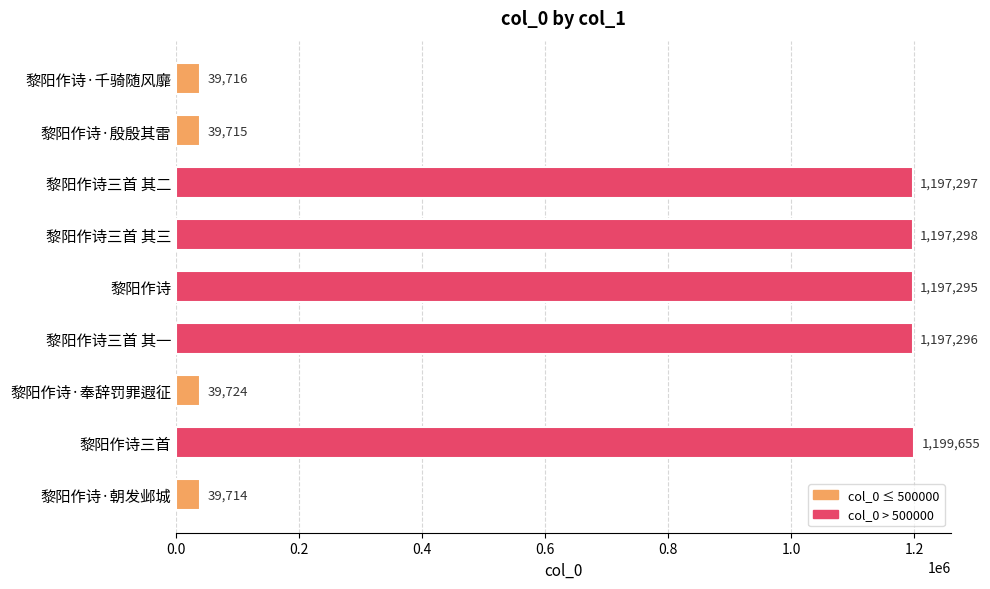

Are the bars grouped side by side (vs. stacked)?

No